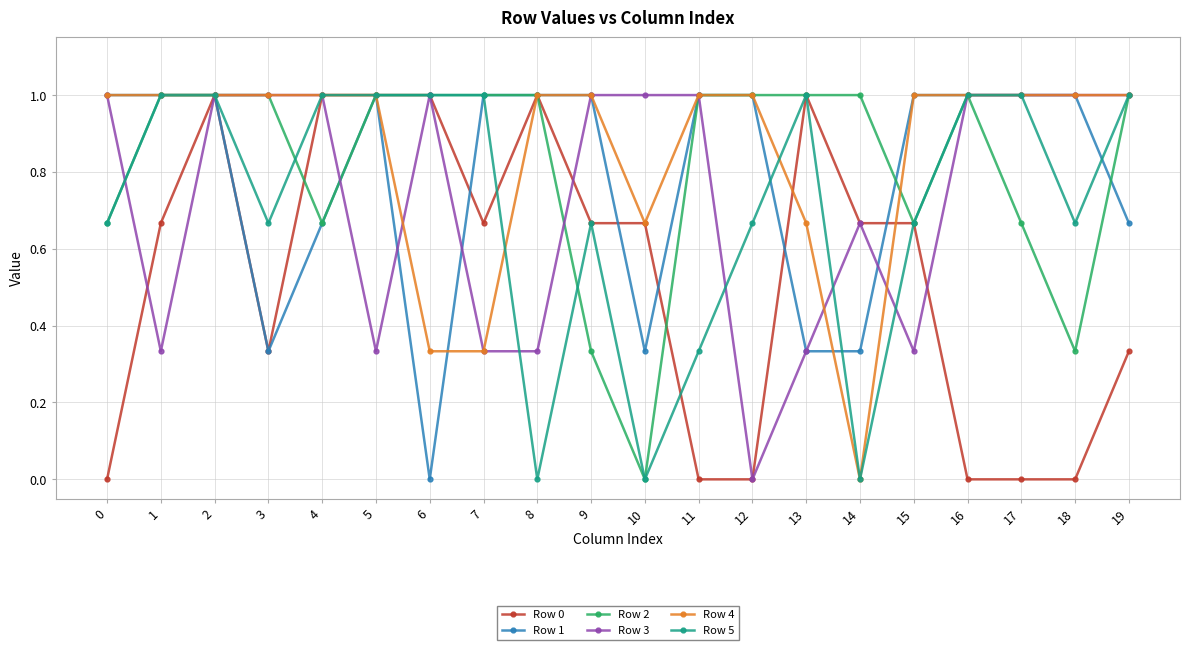

The Row 0 series shows 1.0 at 5. True or false?

True